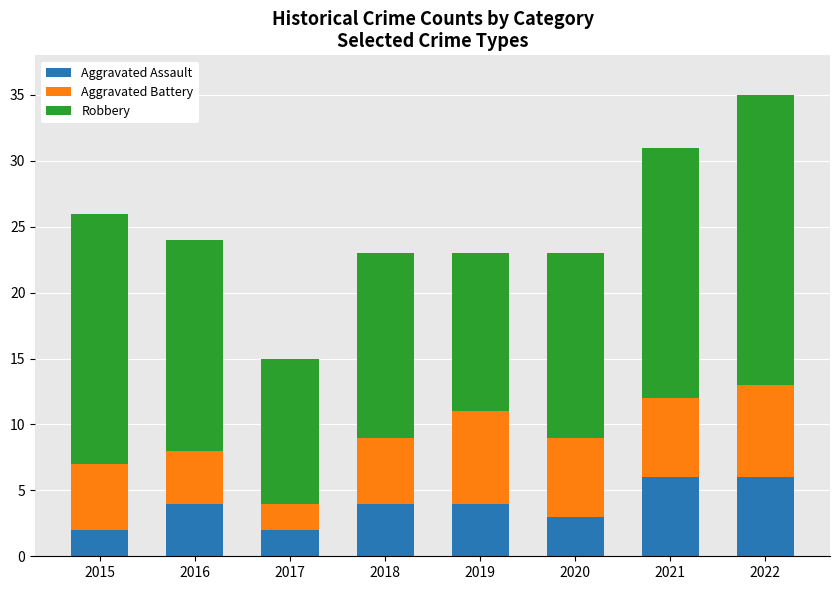

Reading left to right, what are the values for Aggravated Assault?

2015=2	2016=4	2017=2	2018=4	2019=4	2020=3	2021=6	2022=6